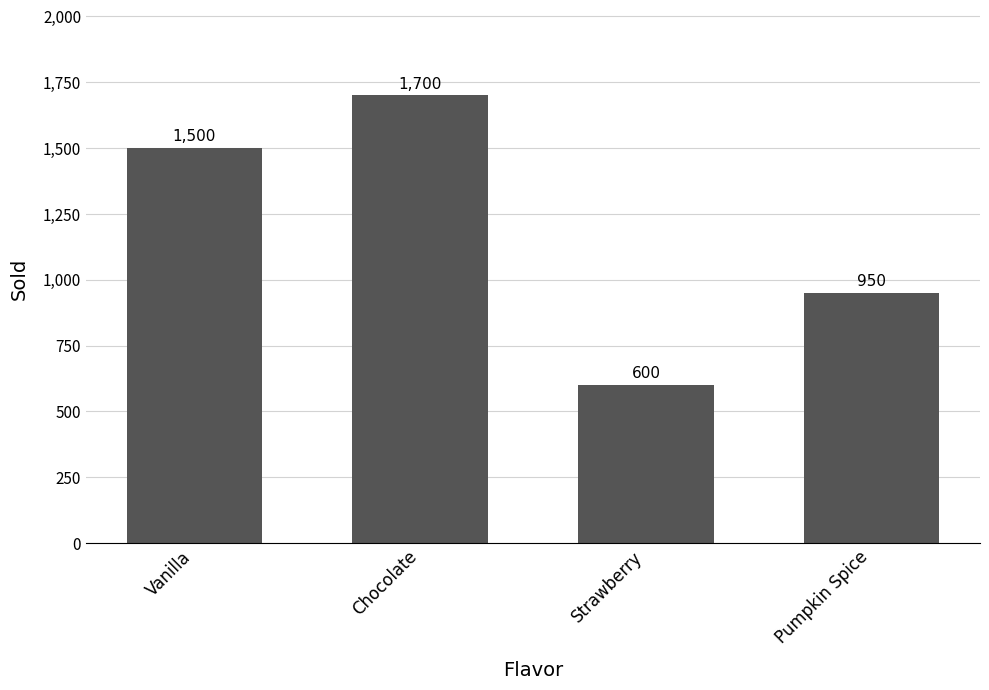

The chart shows a value of 309 at Strawberry. True or false?

False